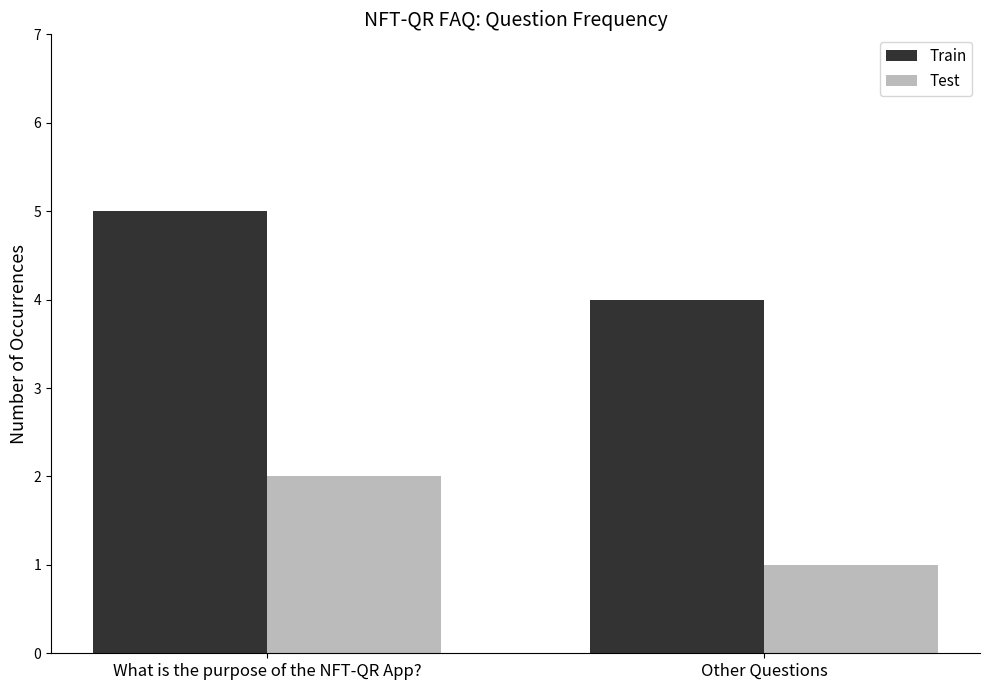

Is the value of Train at Other Questions greater than the value of Test at Other Questions?

Yes